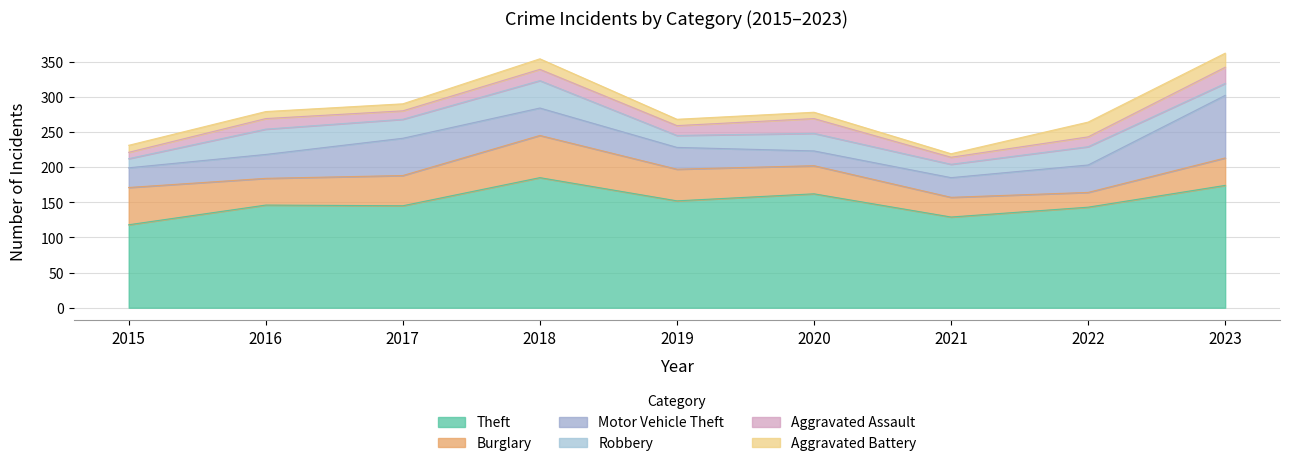

What are all the series names shown in the legend?

Theft, Burglary, Motor Vehicle Theft, Robbery, Aggravated Assault, Aggravated Battery